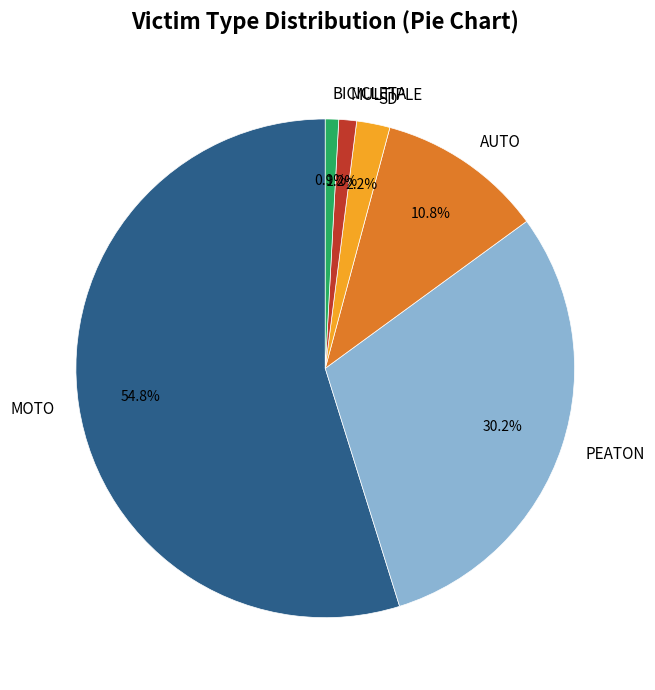

To the nearest percent, what percentage of the pie is SD?

2%